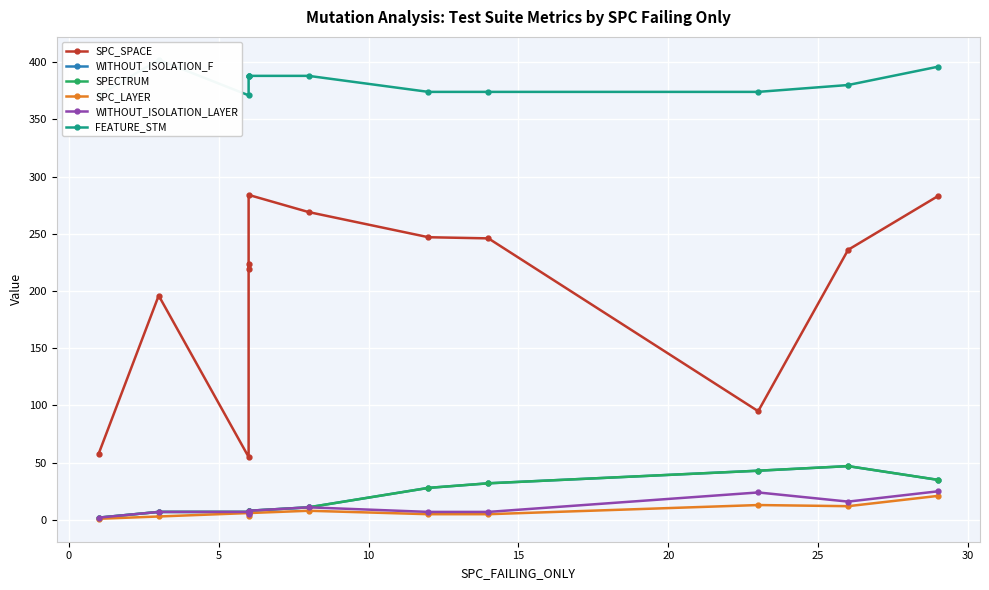

Is this an area chart (filled region under the line)?

No